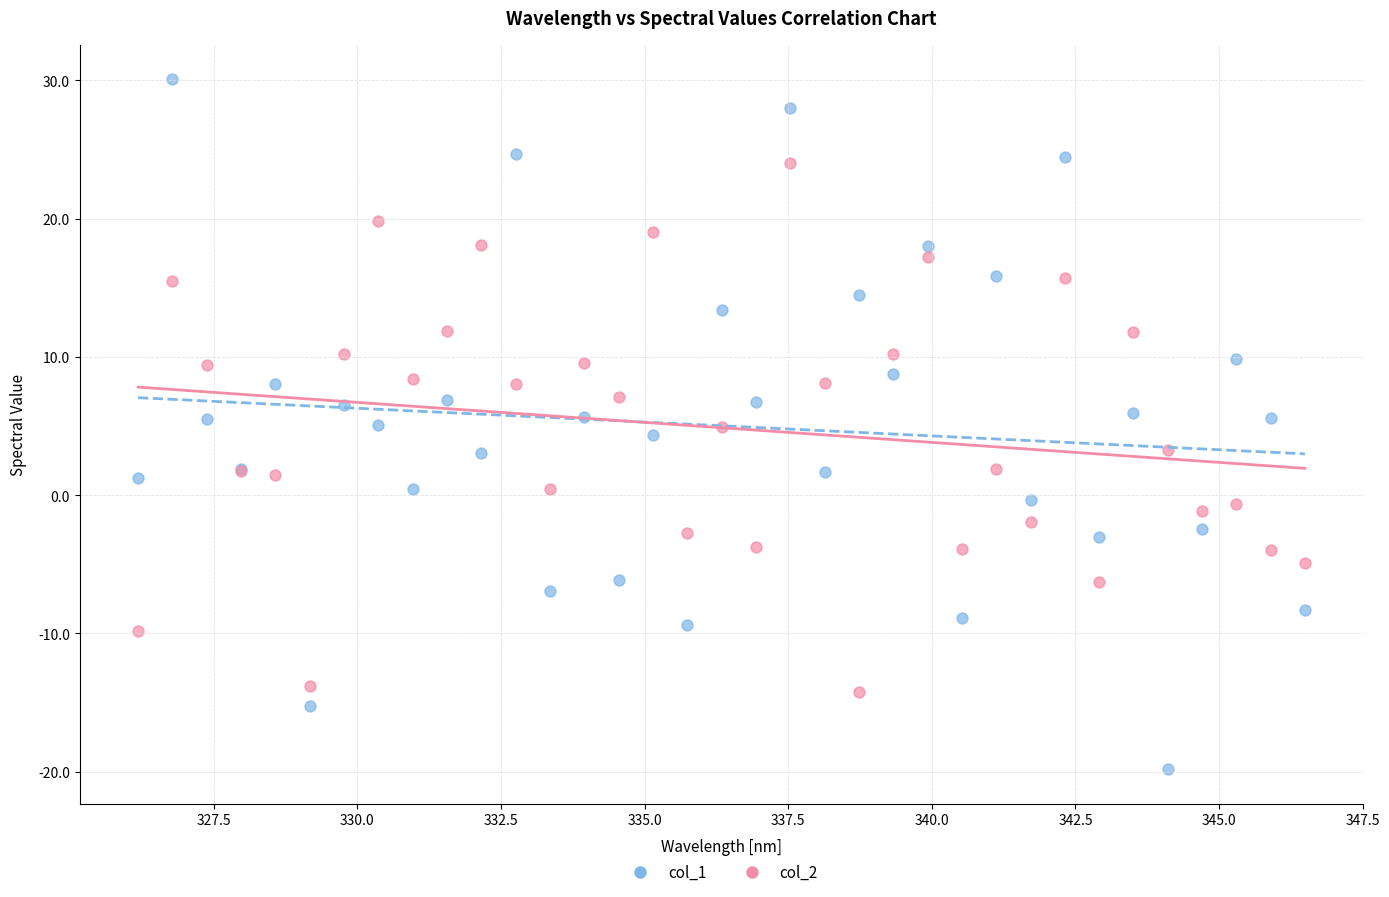

Which series contains the lowest Y value?

col_1